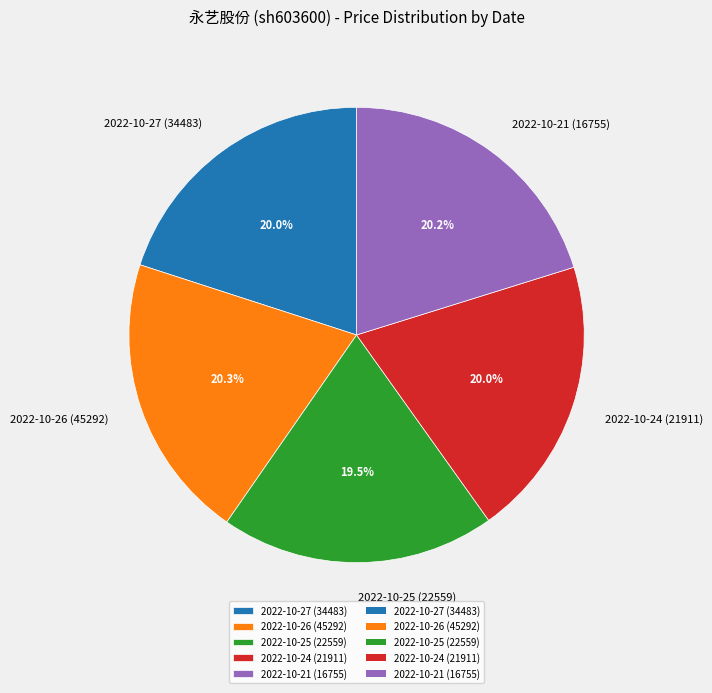

Is it true that 2022-10-24 (21911) is 20% of the pie?

True